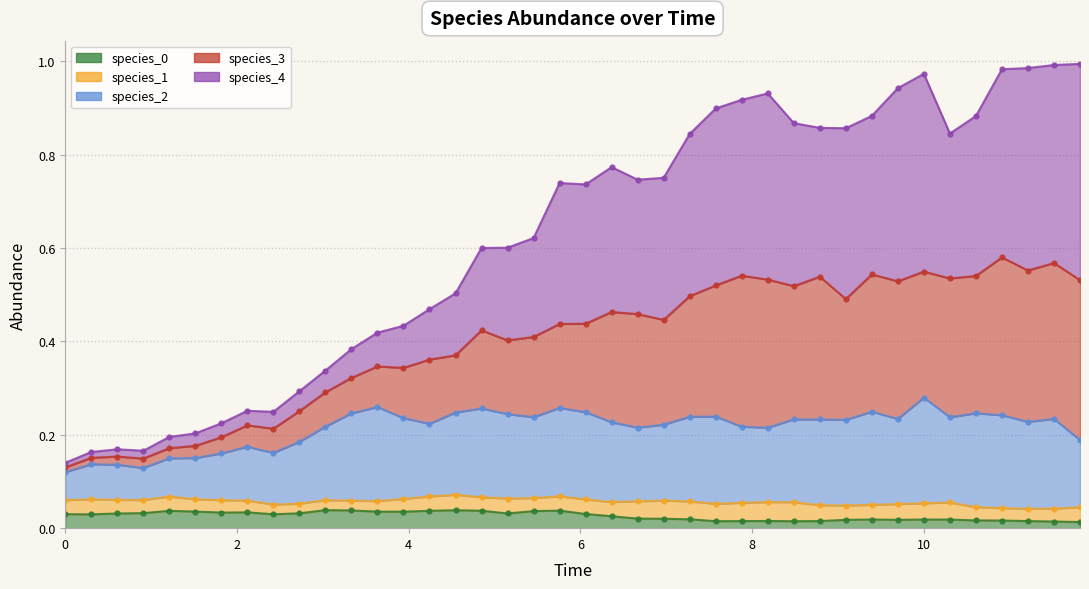

True or false: species_3 and species_2 intersect in this chart.

False